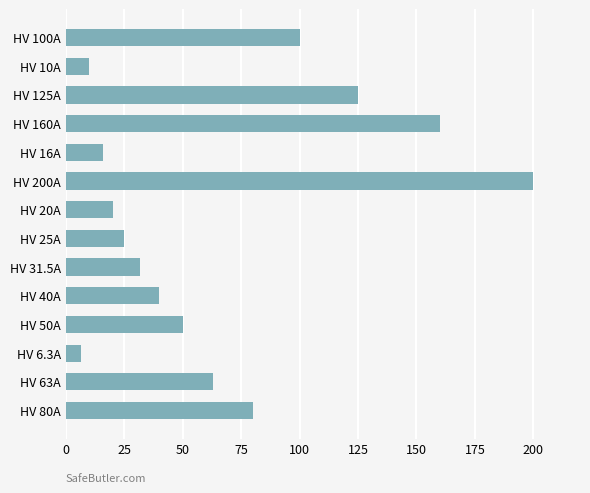

True or false: the data shows 63.0 at HV 63A.

True